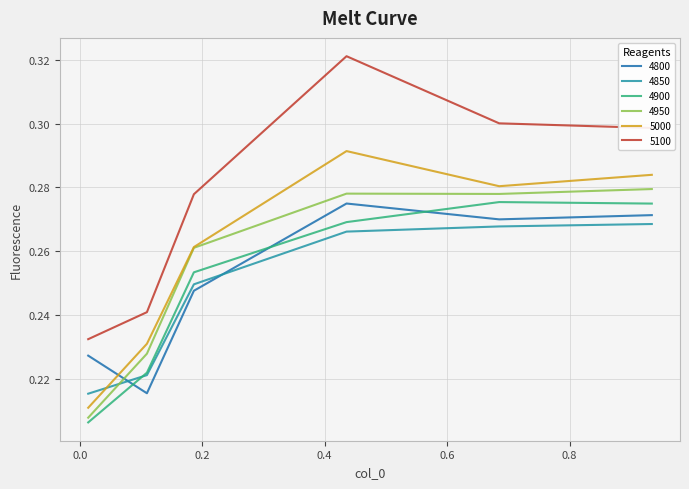

True or false: 5100 and 4850 intersect in this chart.

False